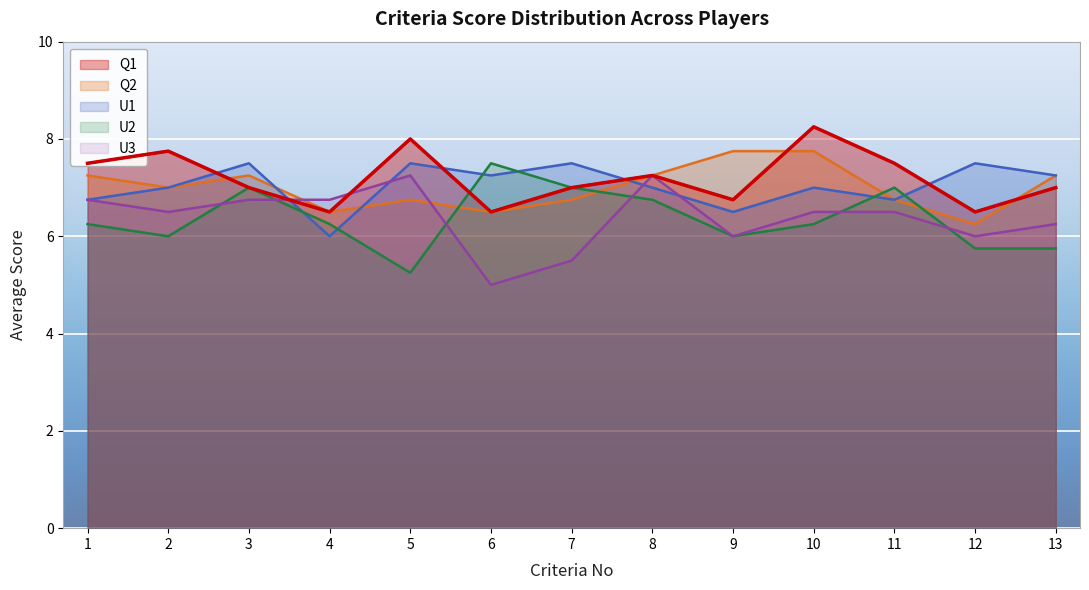

What is the minimum value for U1?

6.0